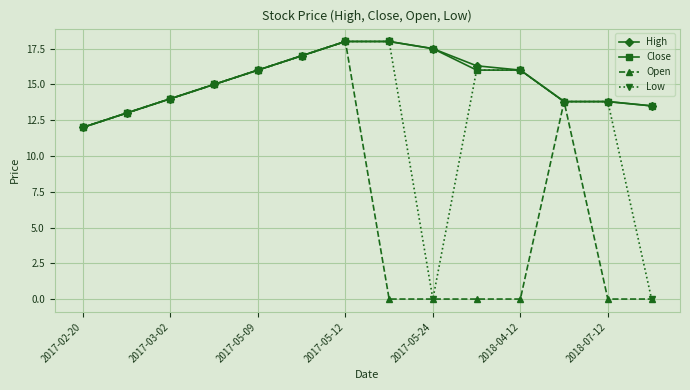

What is the value of the Close point at the 6th from the left?

17.0